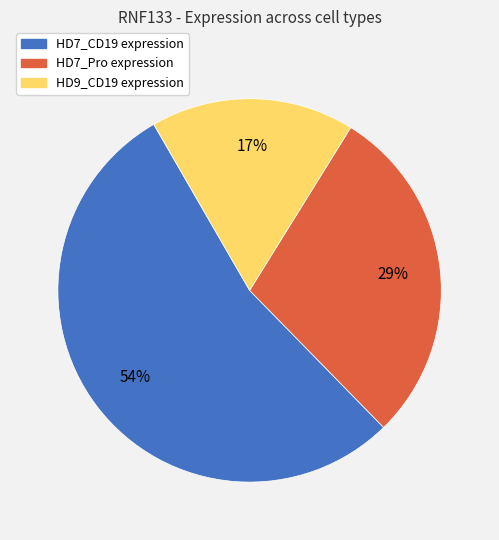

Is it true that HD9_CD19 is 17% of the pie?

True